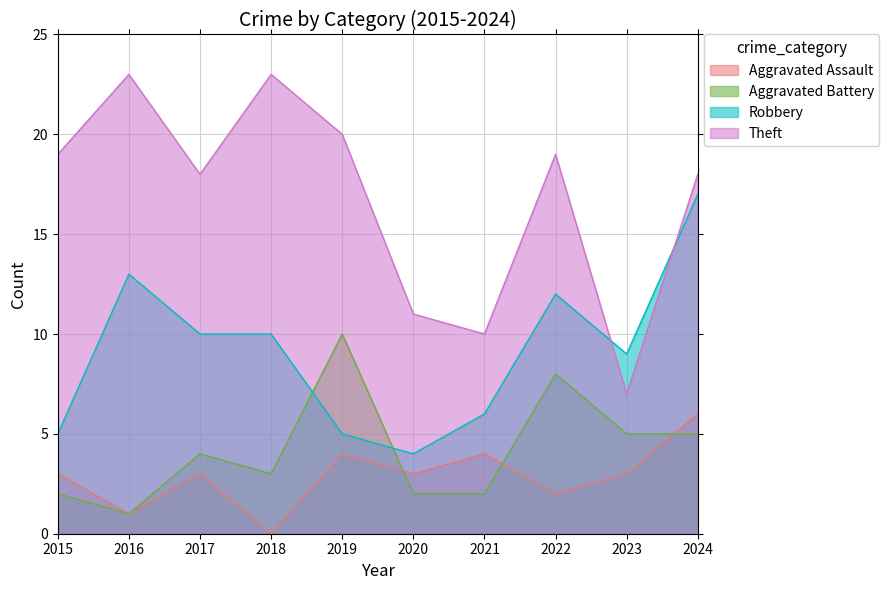

What are all the series names shown in the legend?

Aggravated Assault, Aggravated Battery, Robbery, Theft